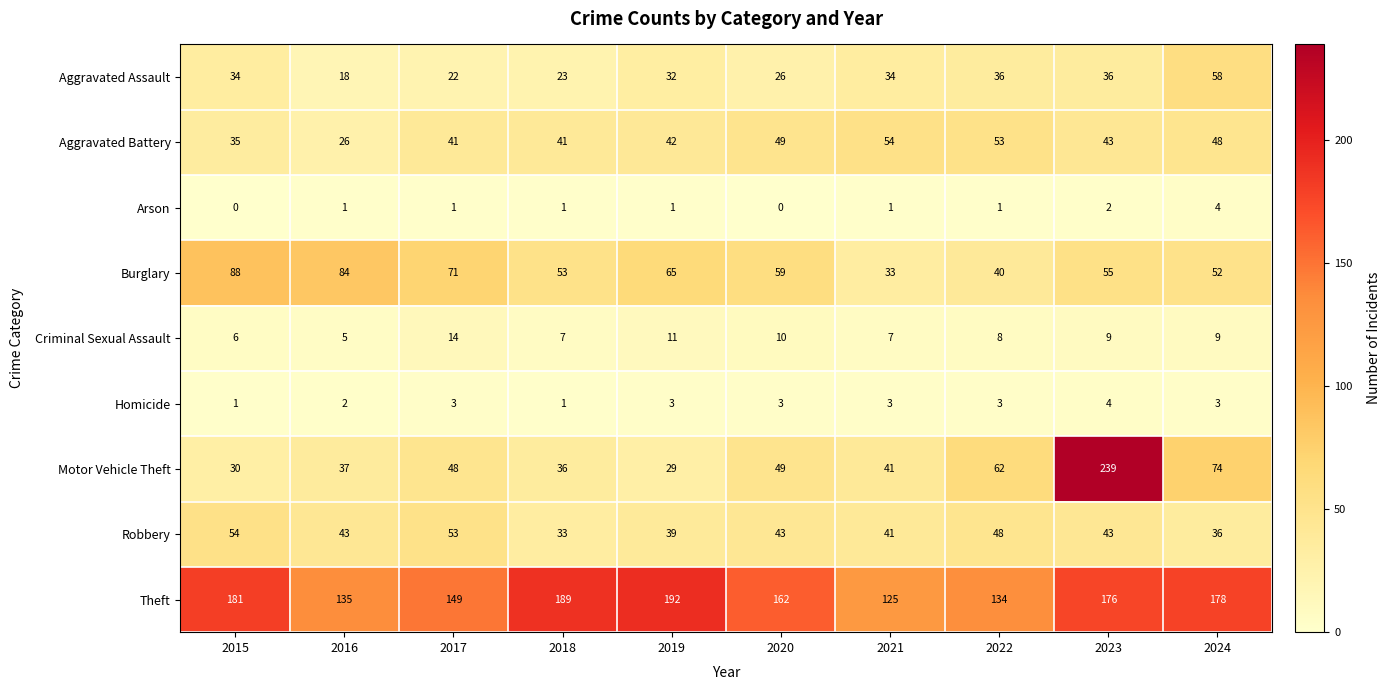

At which label does Criminal Sexual Assault first exceed 9?

2017